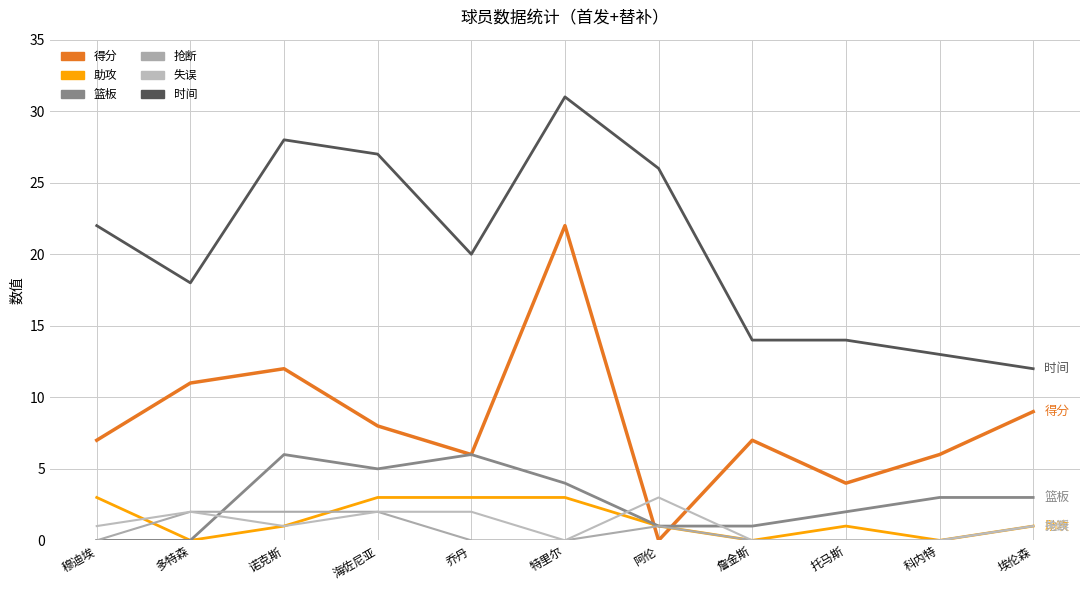

Is it true that 失误 equals 1 at 诺克斯?

True